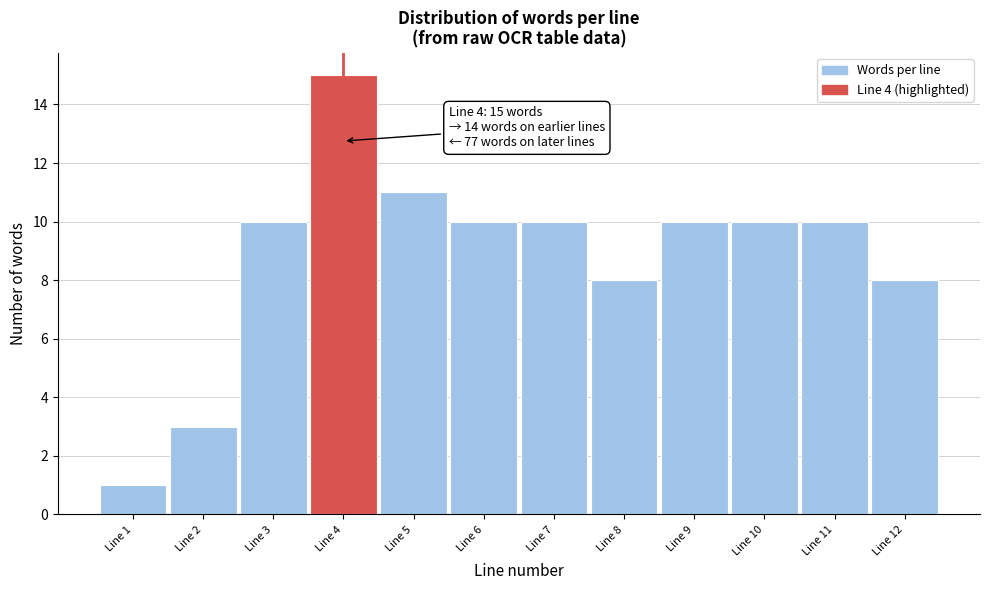

Reading left to right, transcribe all the data shown in this chart.

Line 1=1	Line 2=3	Line 3=10	Line 4=15	Line 5=11	Line 6=10	Line 7=10	Line 8=8	Line 9=10	Line 10=10	Line 11=10	Line 12=8